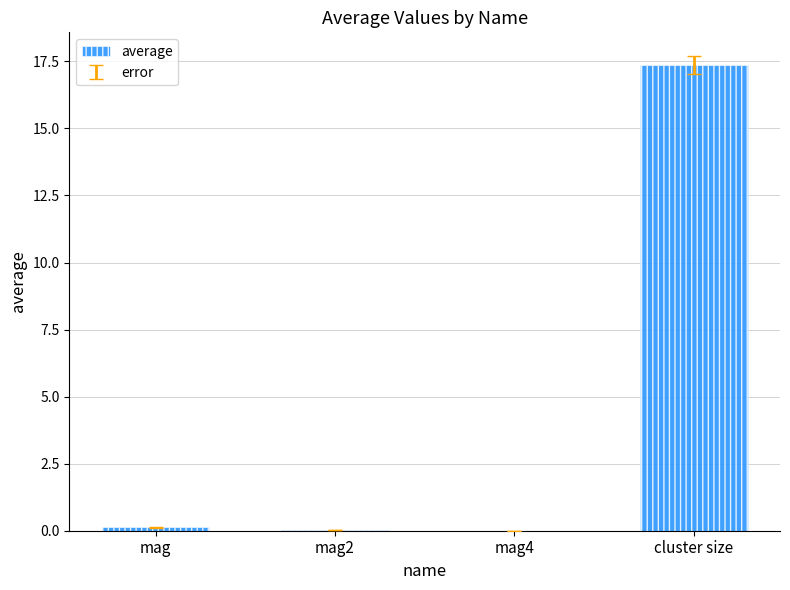

At which category does the chart reach its peak across all series?

cluster size